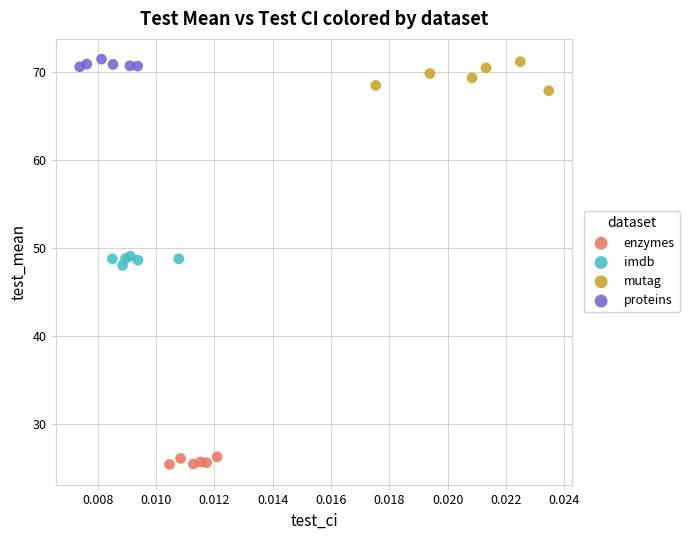

Which series reaches the minimum Y coordinate?

enzymes